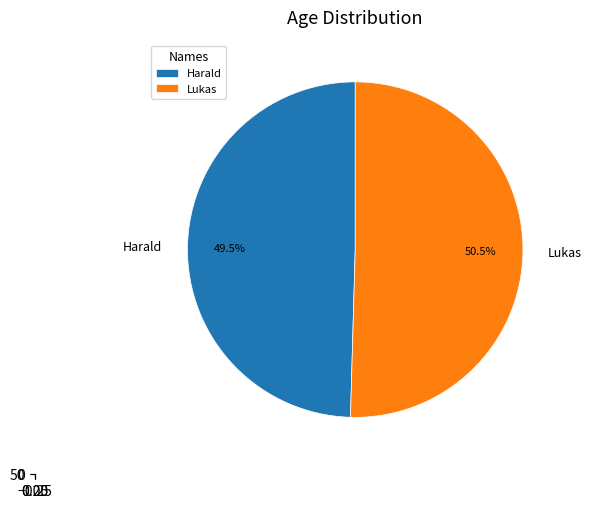

What is the change in value from Harald to Lukas?

+1